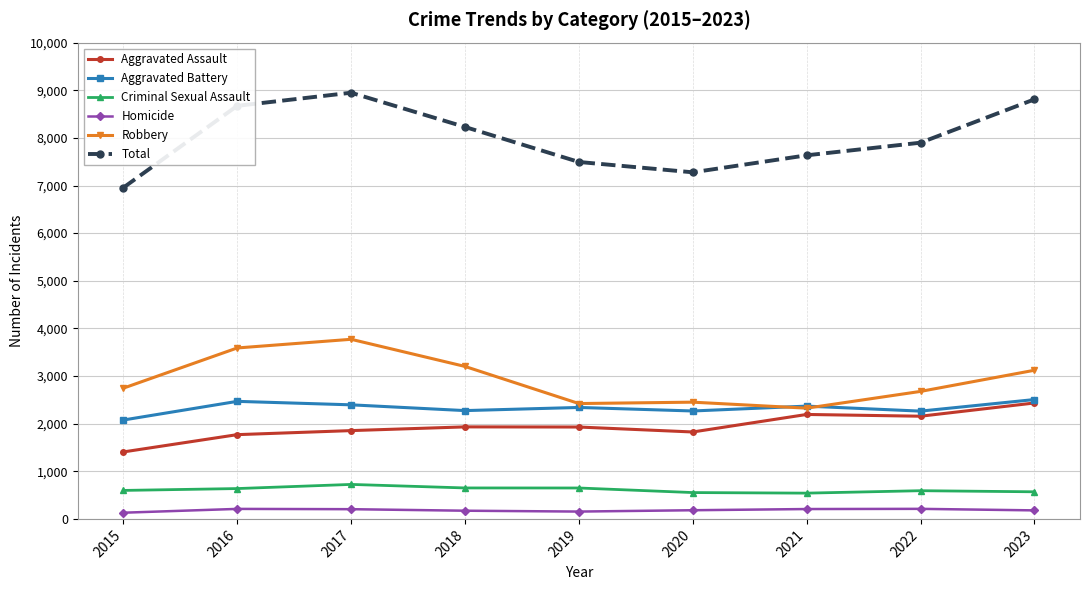

True or false: Criminal Sexual Assault and Homicide cross at least once.

False